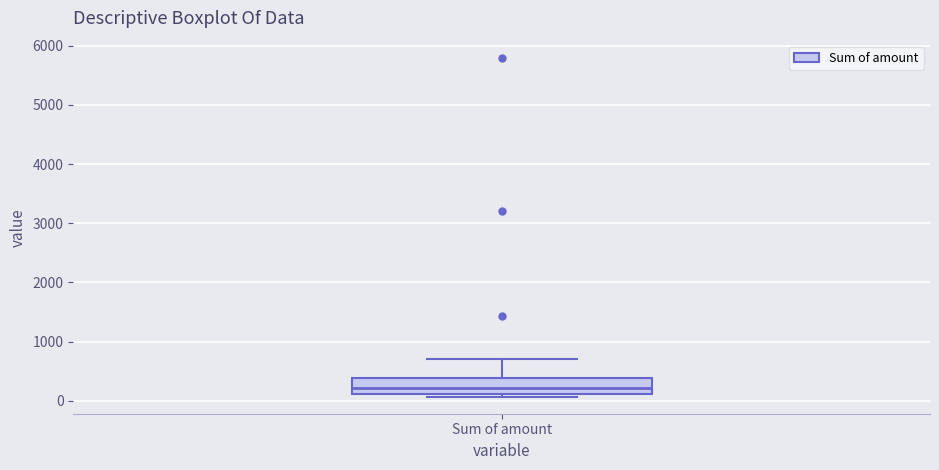

Read this box plot against the y-axis: the position of the median line, the range covered by the box, and the ends of both whiskers. The values are not printed on the chart, so give them approximately, as read against the axis.

median 200, box 100 to 400, whiskers 100 (just below the box's lower edge) to 700